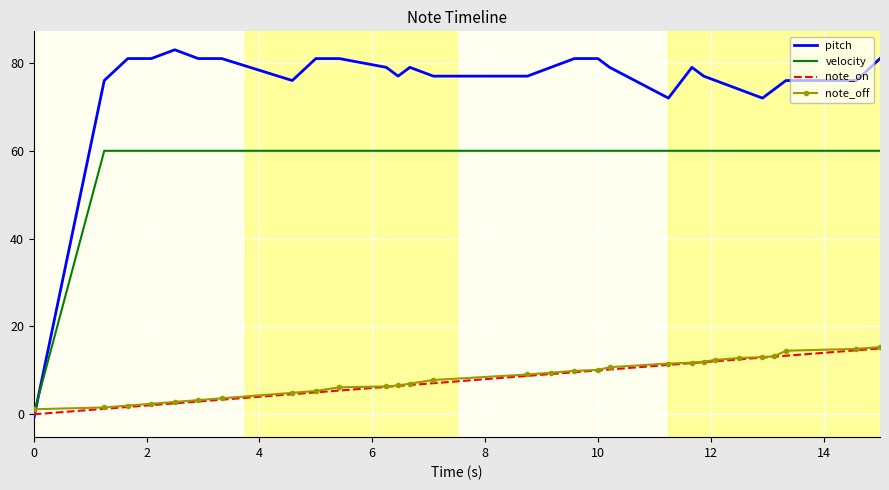

After their last crossing, which series has the higher values: pitch or note_off?

pitch